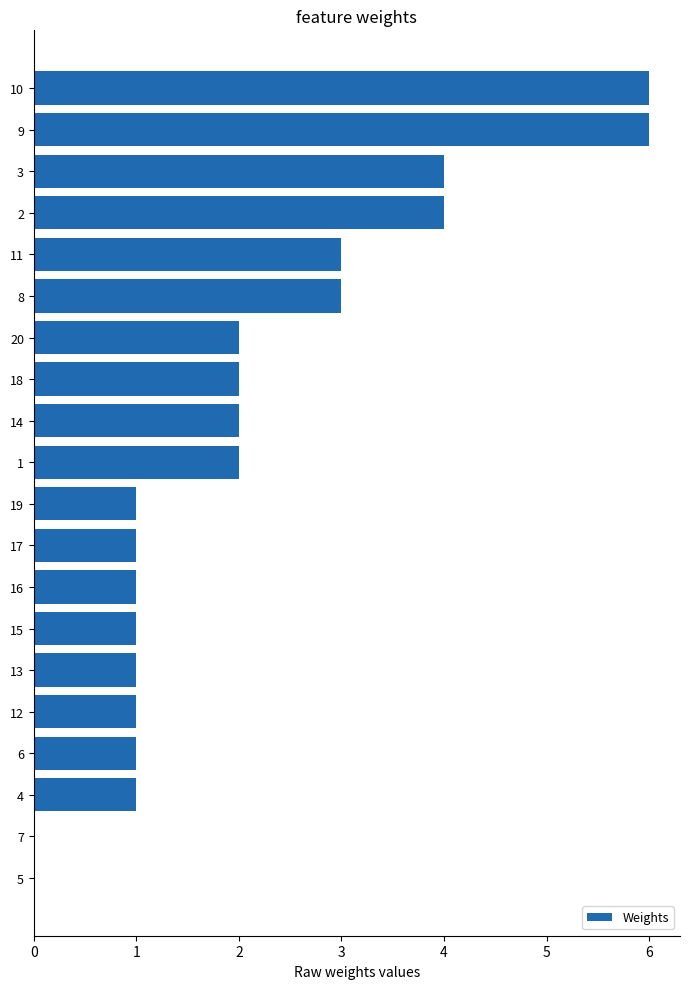

Are the bars grouped side by side (vs. stacked)?

No